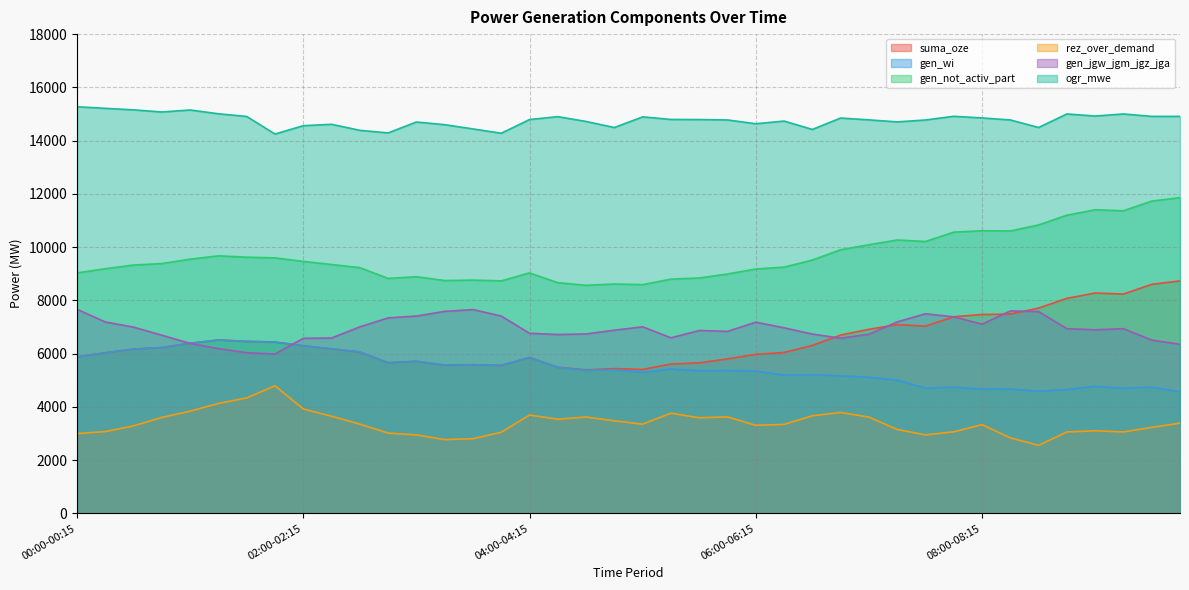

Rank the categories by gen_jgw_jgm_jgz_jga value from lowest to highest.

01:45-02:00, 01:30-01:45, 01:15-01:30, 09:45-10:00, 01:00-01:15, 09:30-09:45, 02:00-02:15, 06:45-07:00, 02:15-02:30, 05:15-05:30, 00:45-01:00, 04:15-04:30, 07:00-07:15, 06:30-06:45, 04:30-04:45, 04:00-04:15, 05:45-06:00, 05:30-05:45, 04:45-05:00, 09:00-09:15, 08:45-09:00, 09:15-09:30, 06:15-06:30, 00:30-00:45, 02:30-02:45, 05:00-05:15, 08:00-08:15, 06:00-06:15, 00:15-00:30, 07:15-07:30, 02:45-03:00, 07:45-08:00, 03:00-03:15, 03:45-04:00, 07:30-07:45, 08:30-08:45, 03:15-03:30, 08:15-08:30, 03:30-03:45, 00:00-00:15